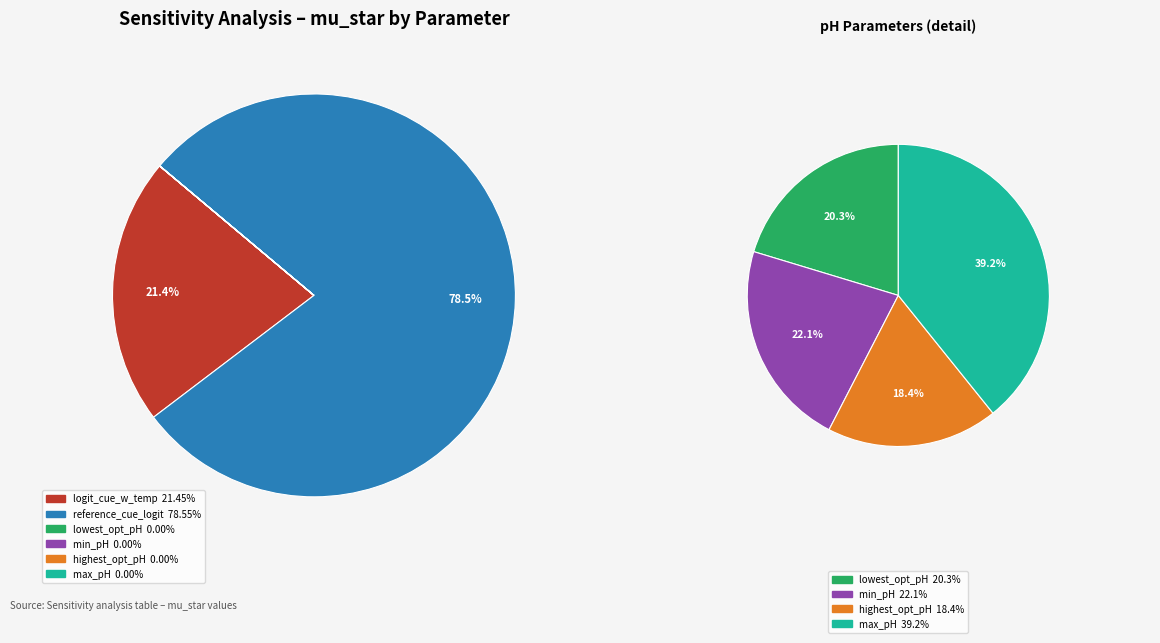

Count the number of slices in the pie.

6